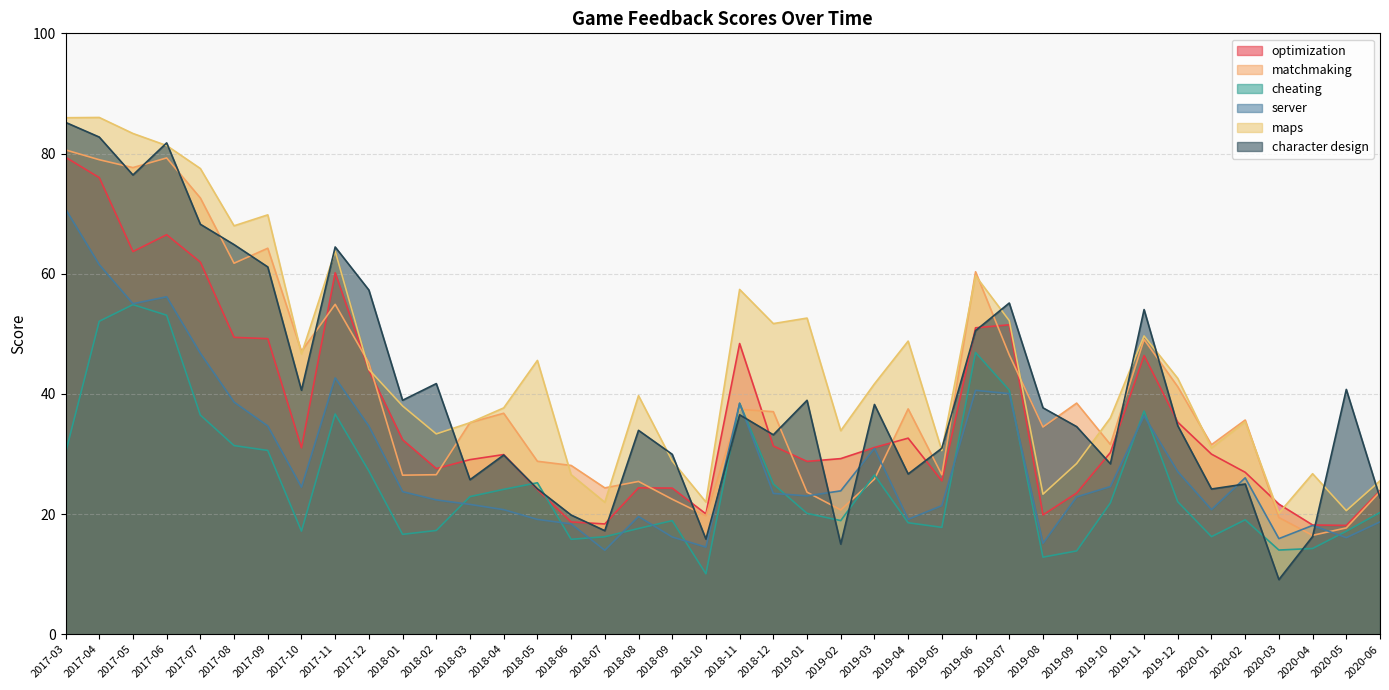

What are all the series names shown in the legend?

optimization, matchmaking, cheating, server, maps, character design